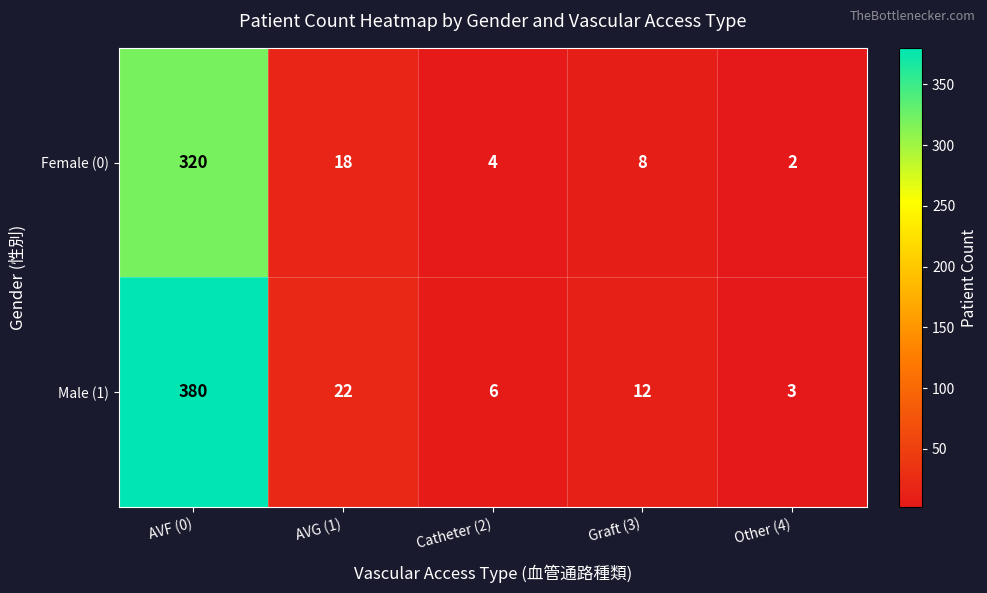

The value of Female (0) at AVF (0) is 113. True or false?

False